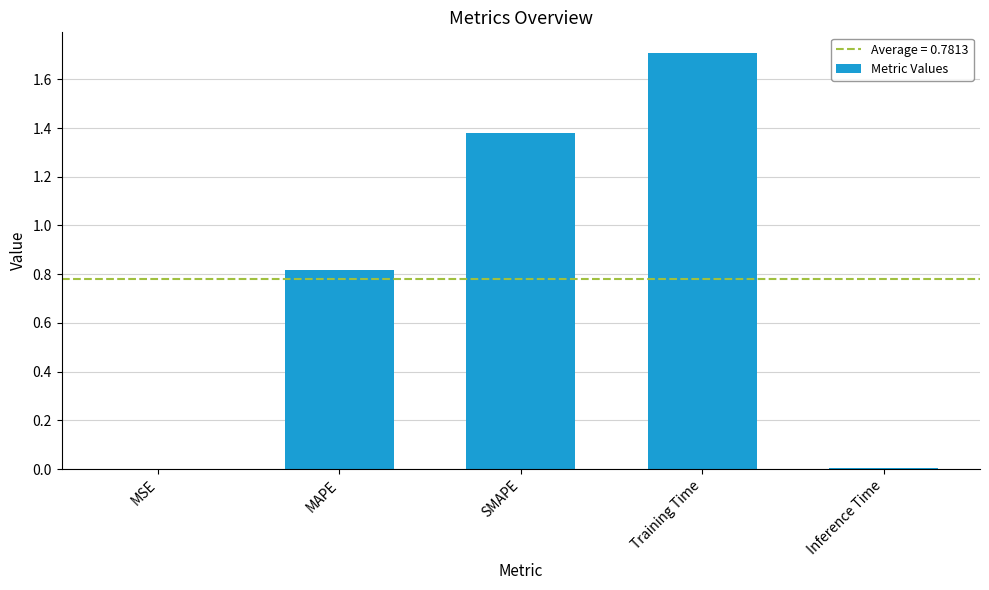

What is the greatest value displayed?

1.7